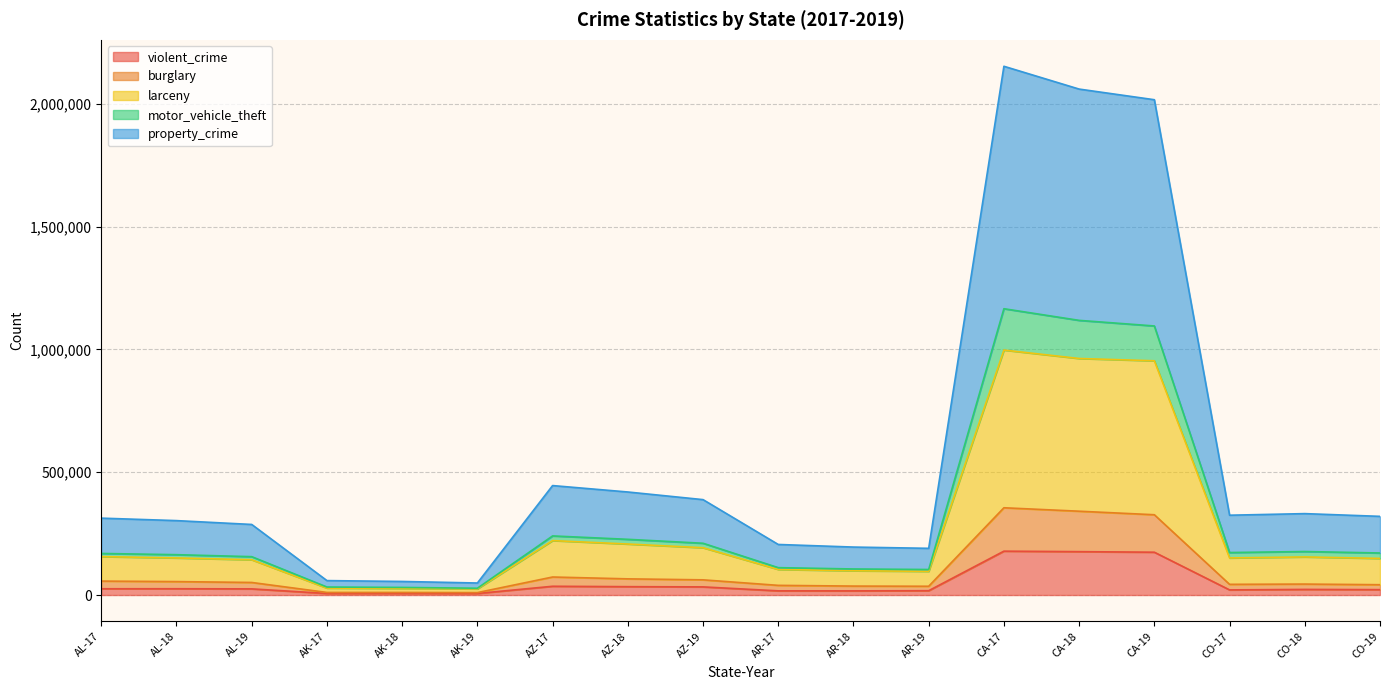

What is the maximum value for violent_crime?

178597